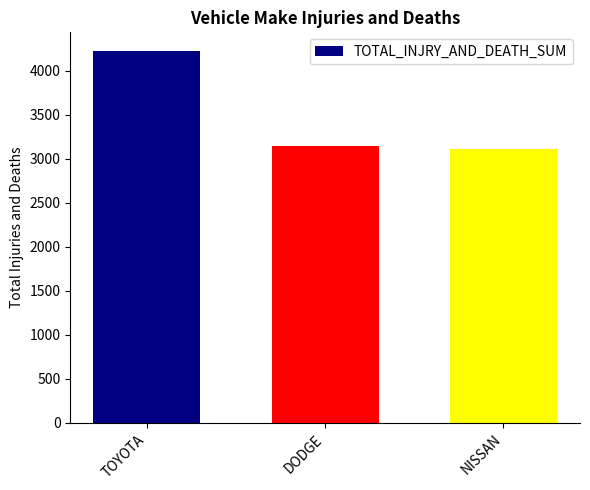

Which label corresponds to the largest value in the chart?

TOYOTA